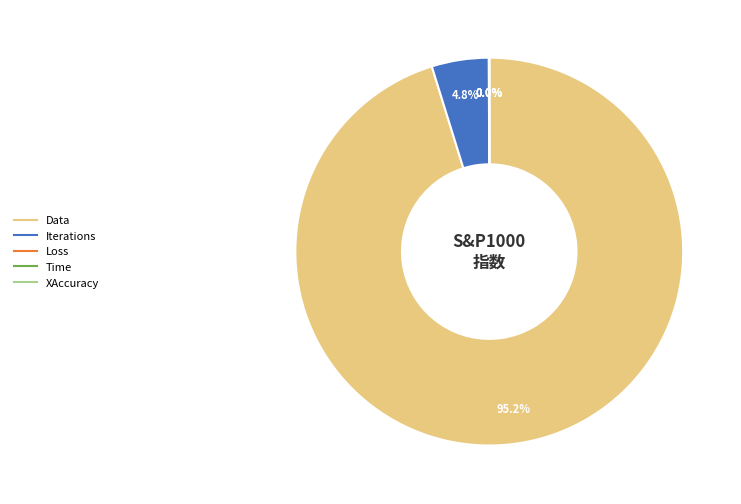

The Data slice represents 86% of the pie. True or false?

False